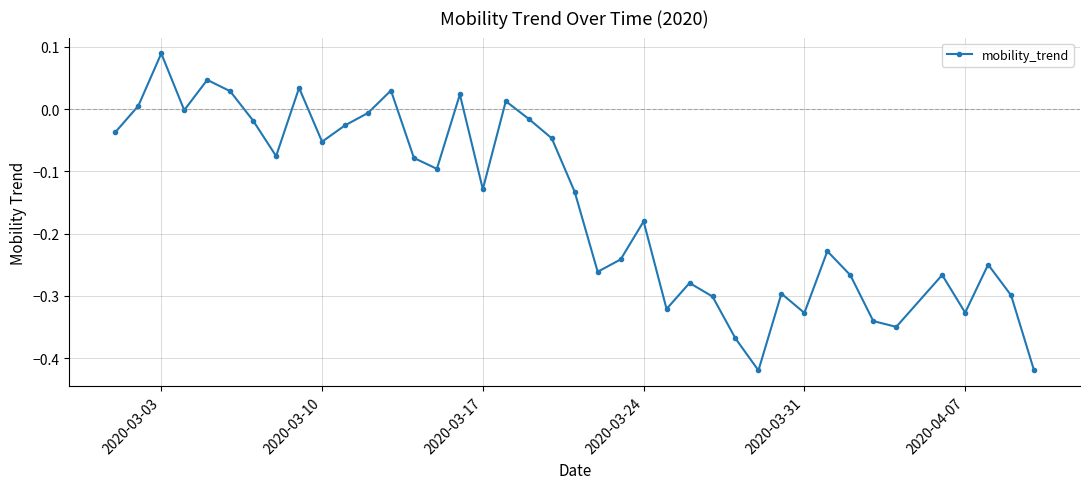

What is the difference between the second highest and second lowest values?

0.5